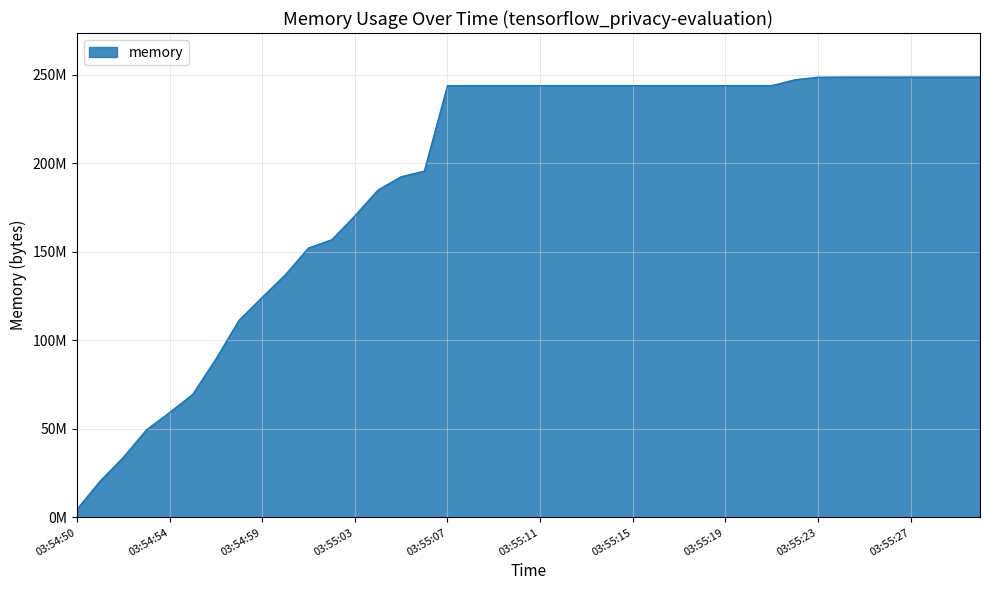

Does the chart display data point markers on the line(s)?

No